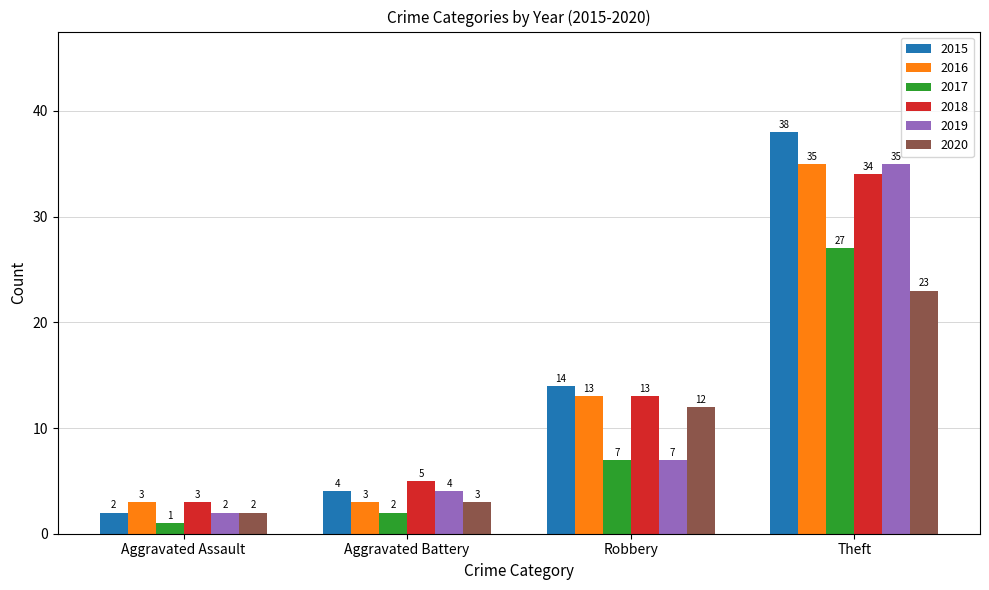

Which category has the highest value in the 2016 series?

Theft